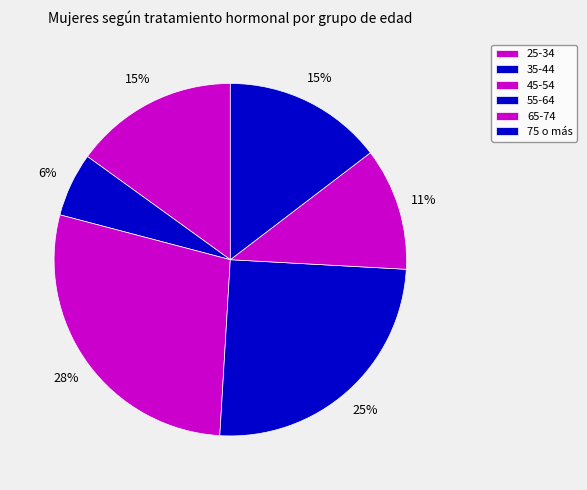

What is the ratio of the value at 35-44 to the value at 45-54?

0.2